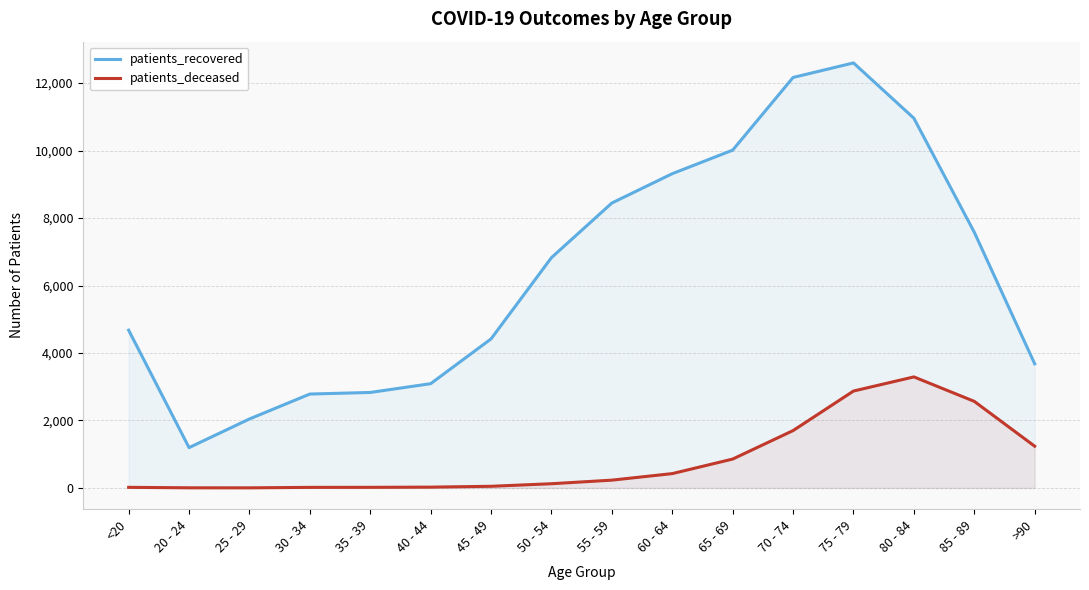

At which category does patients_recovered reach its first local peak?

75 - 79